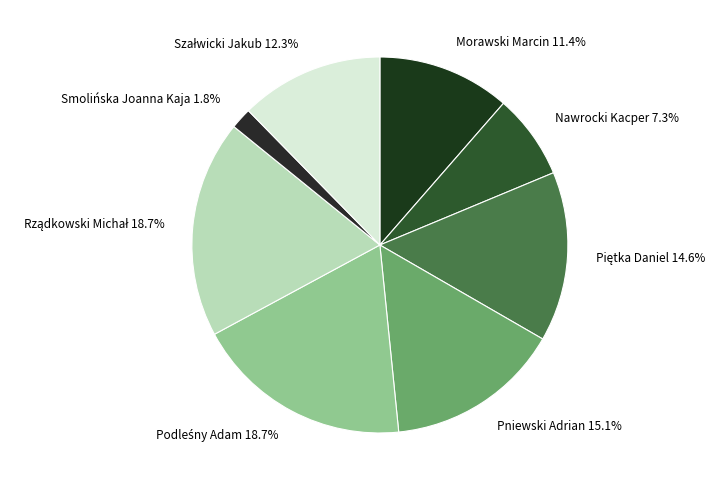

The Morawski Marcin slice represents 19% of the pie. True or false?

False